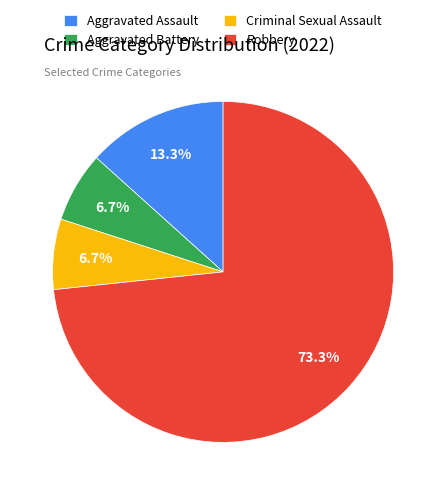

To the nearest percent, what percentage of the pie is Robbery?

73%